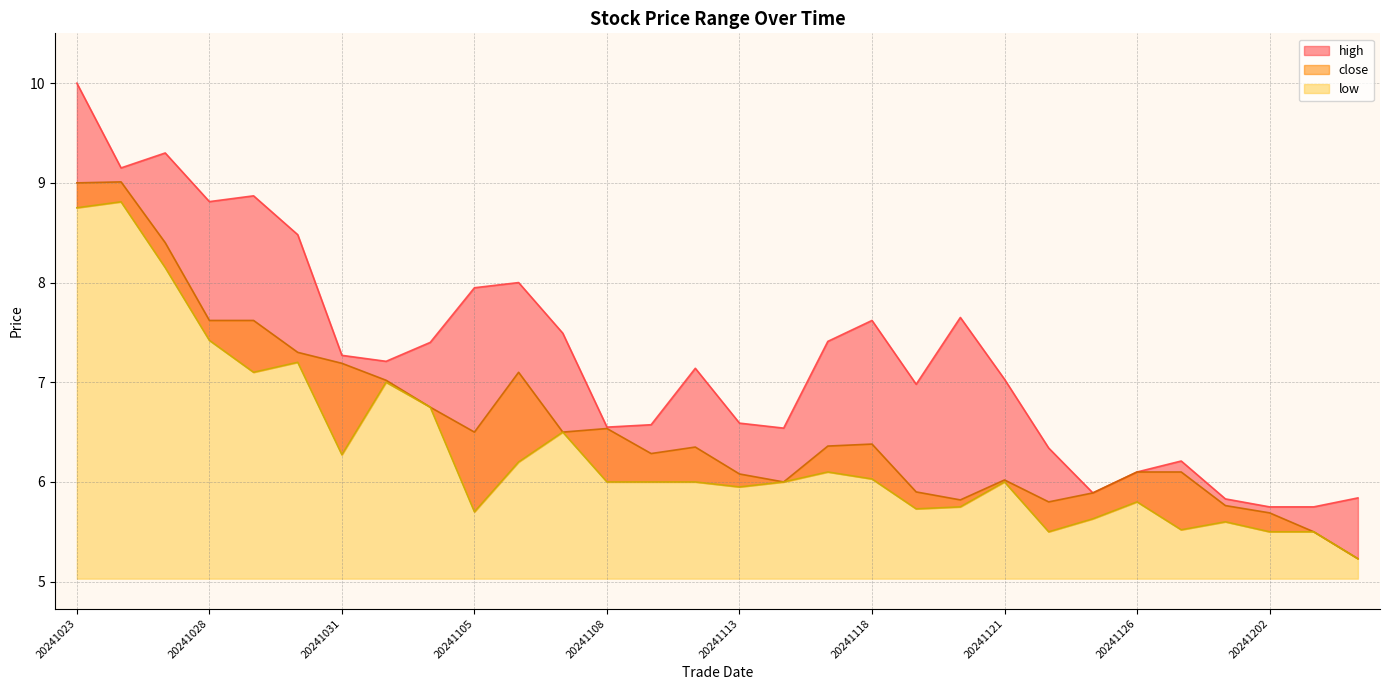

Which series changed the most between 20241113 and 20241118?

high